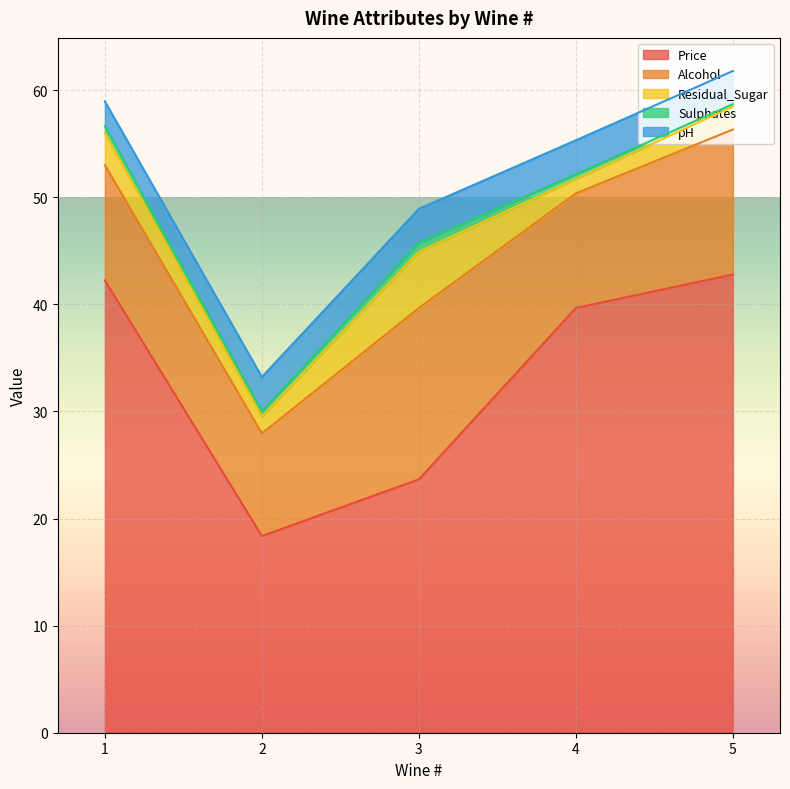

At which category is the sum across all series the highest?

5